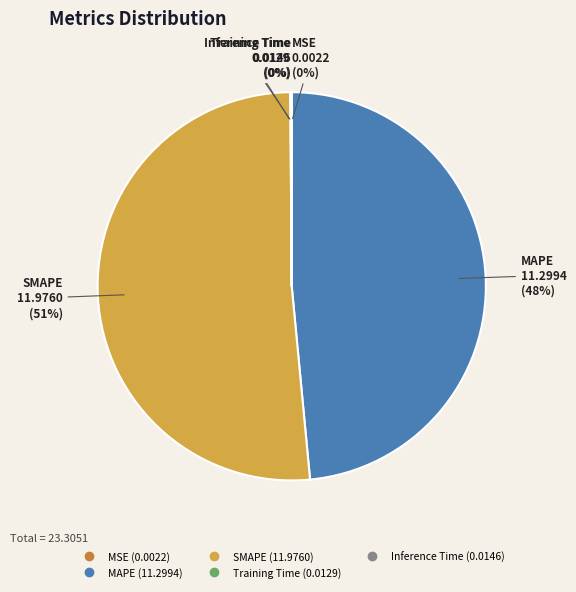

To the nearest percent, what is the average slice percentage?

20%